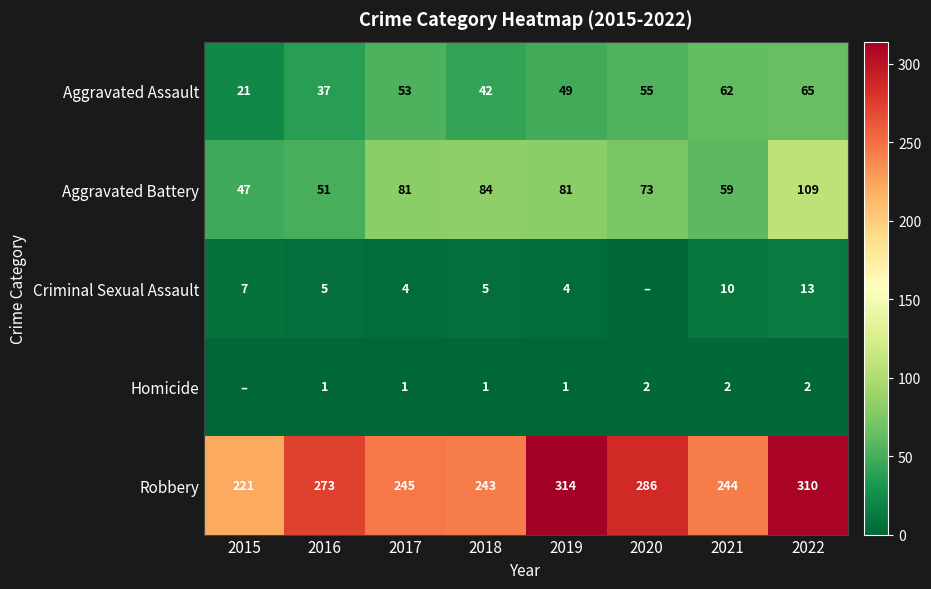

List the series in order of their peak value, highest first.

Robbery, Aggravated Battery, Aggravated Assault, Criminal Sexual Assault, Homicide